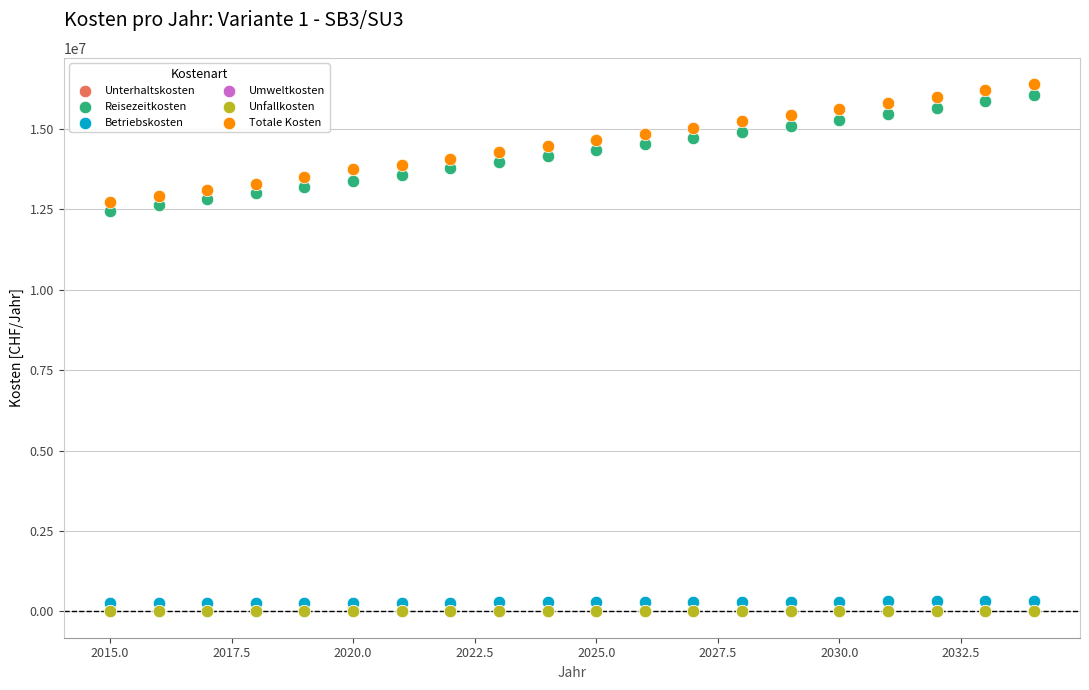

What are all the series names shown in the legend?

Unterhaltskosten, Reisezeitkosten, Betriebskosten, Umweltkosten, Unfallkosten, Totale Kosten